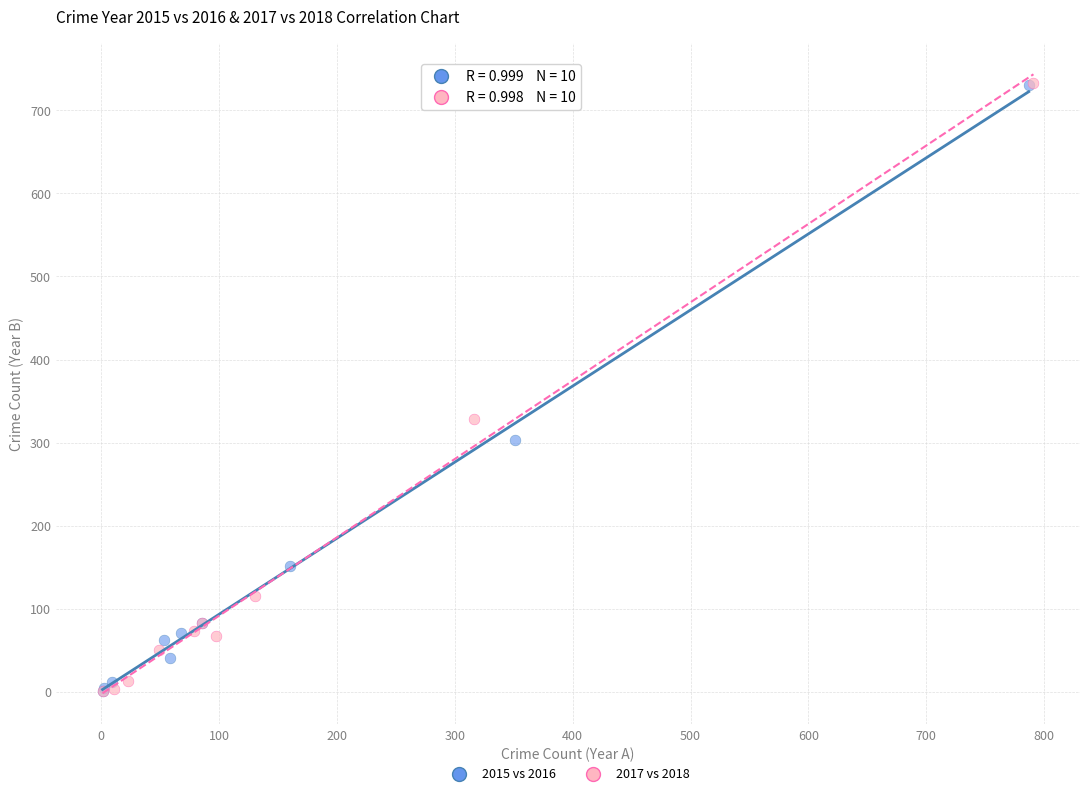

Which series has the largest Y range (max minus min)?

2017 vs 2018